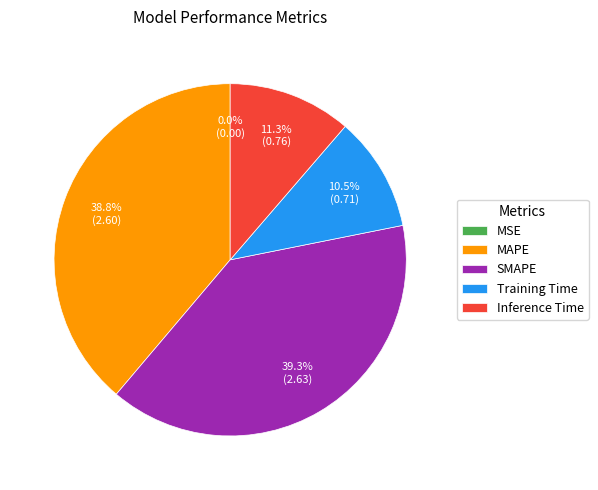

Does Training Time represent more than half of the total?

No